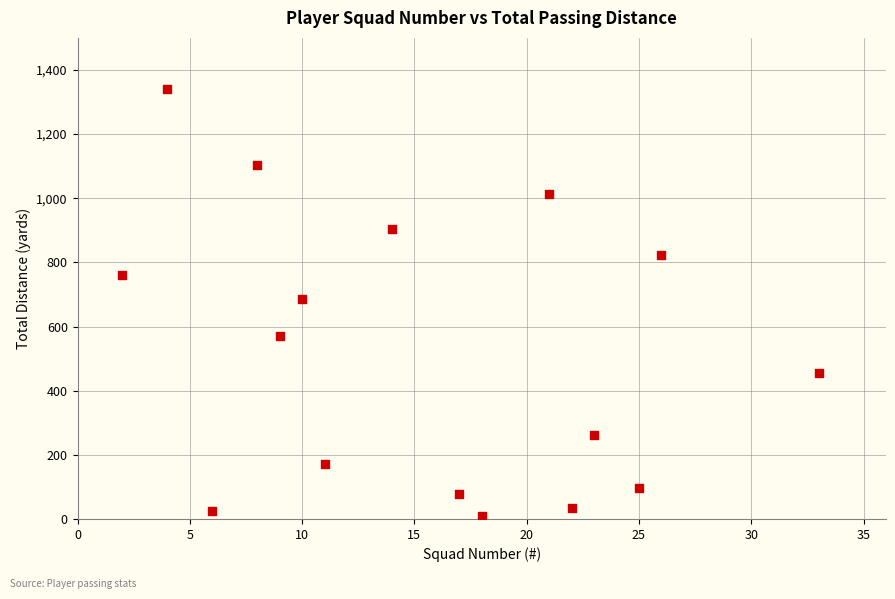

What is the range of X values (max minus min)?

31